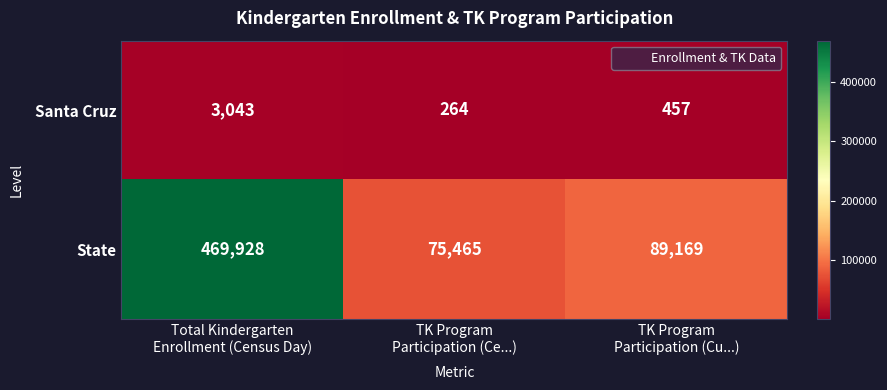

At which category is the sum across all series the highest?

Total Kindergarten
Enrollment (Census Day)